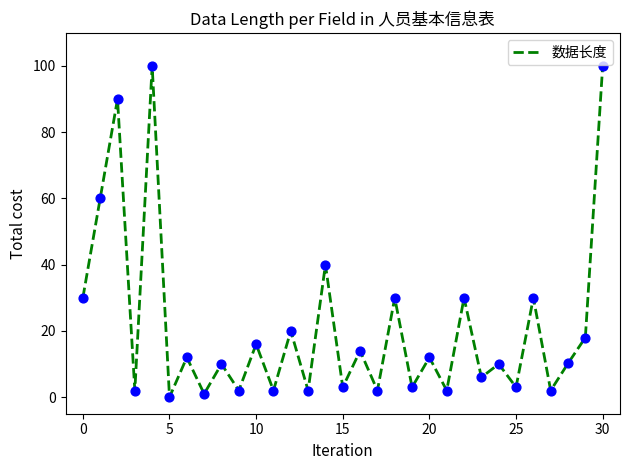

What is the greatest value displayed?

100.0